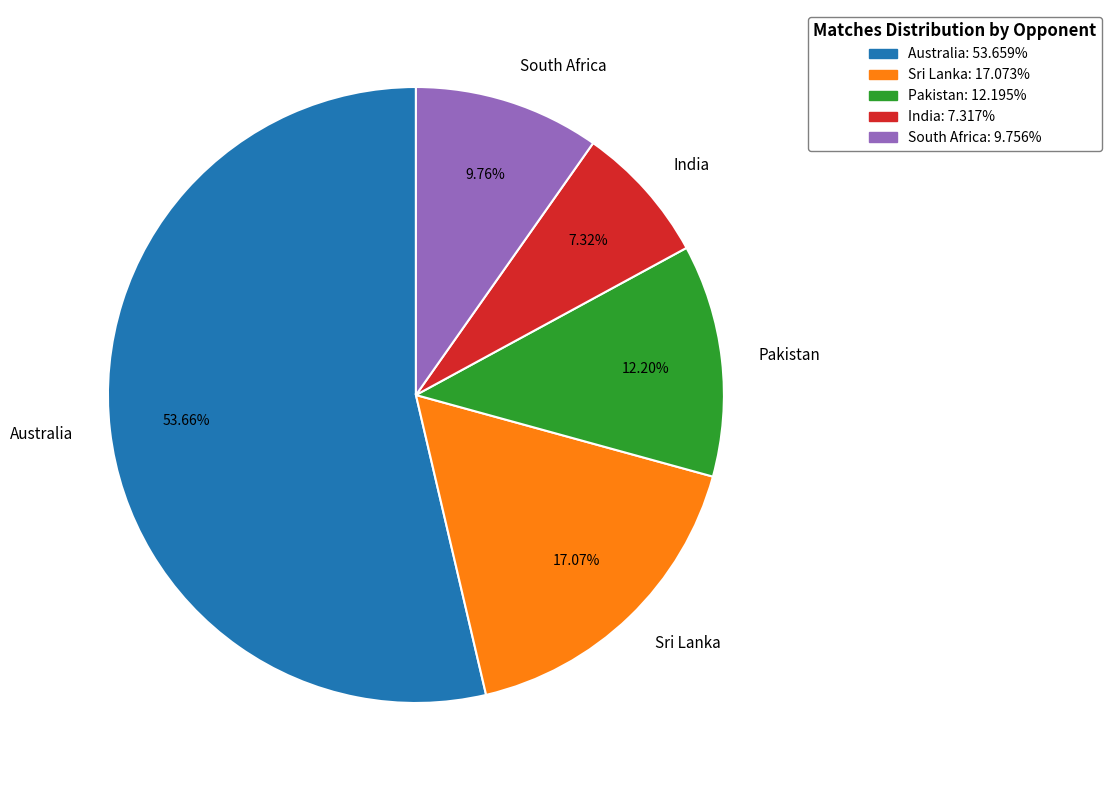

Which slice represents more than half of the pie?

Australia